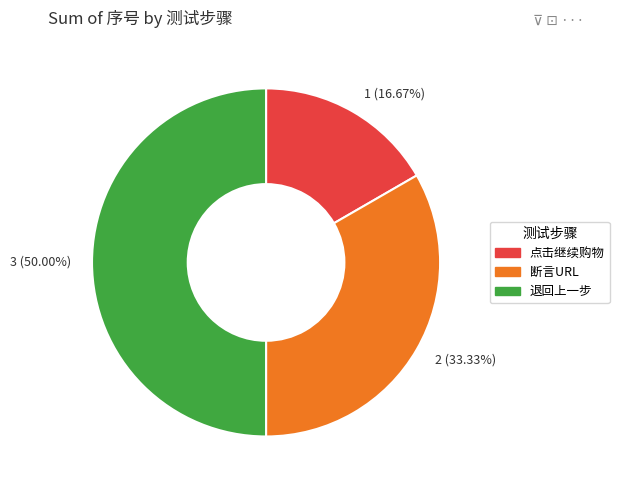

What percentage do 断言URL and 退回上一步 together represent?

83.3%